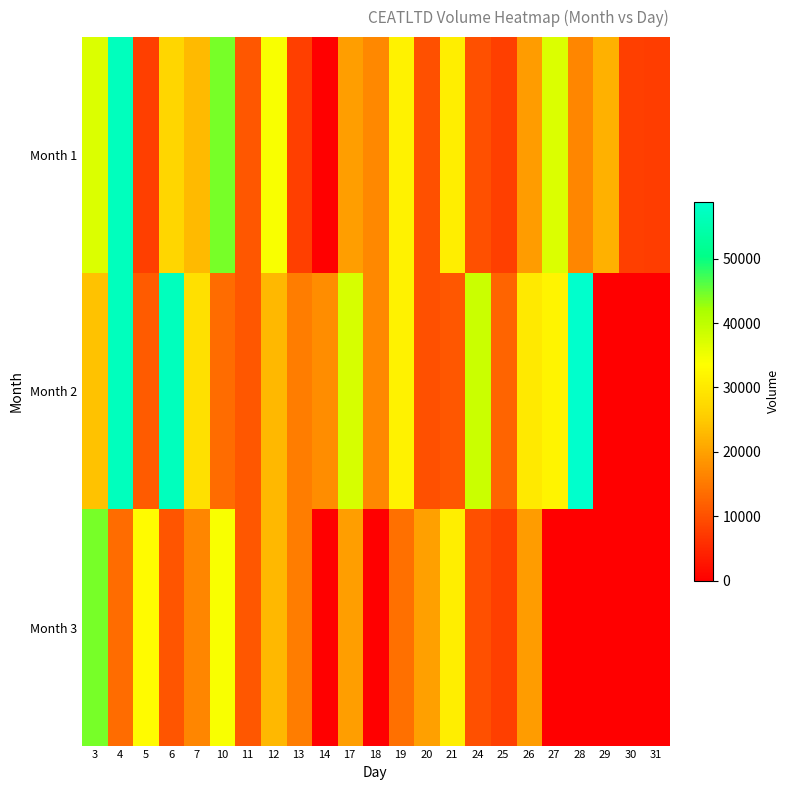

Which label corresponds to the largest value in the chart?

28